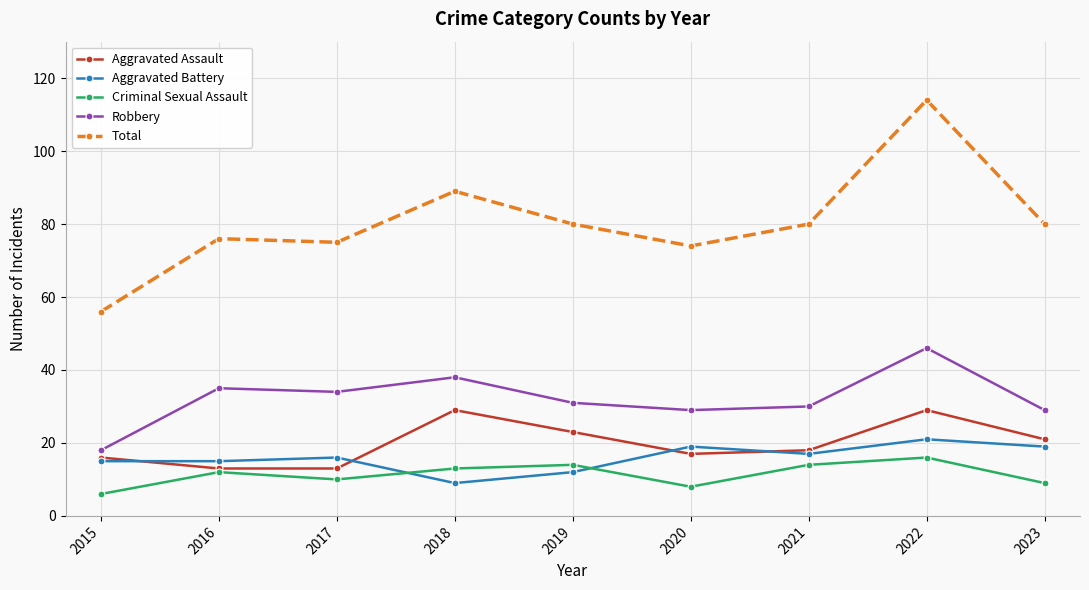

At which category is the sum across all series the highest?

2022